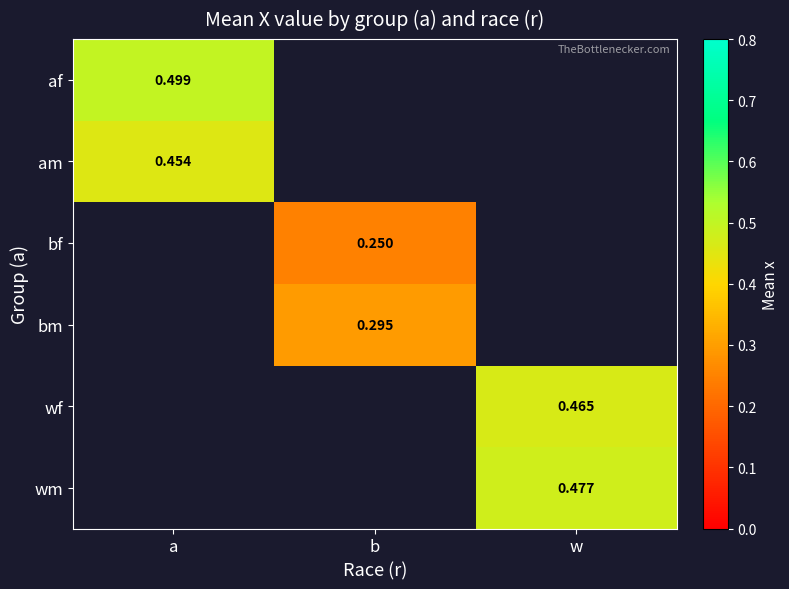

How many data points does each series have?

3